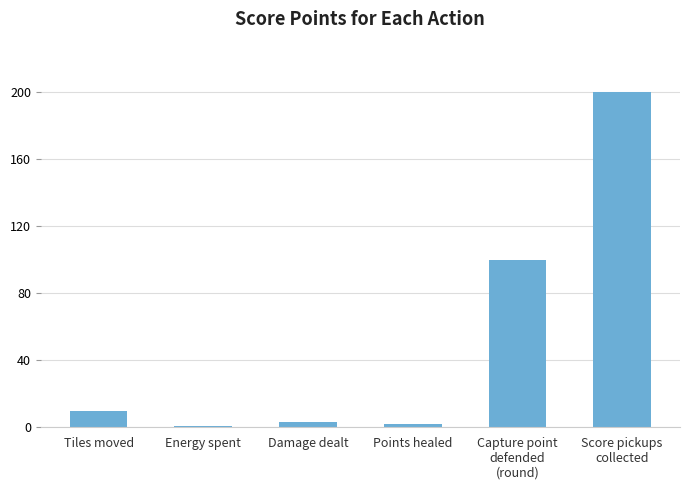

Reading left to right, what are all the values shown in this chart?

Tiles moved=10	Energy spent=1	Damage dealt=3	Points healed=2	Capture point
defended
(round)=100	Score pickups
collected=200